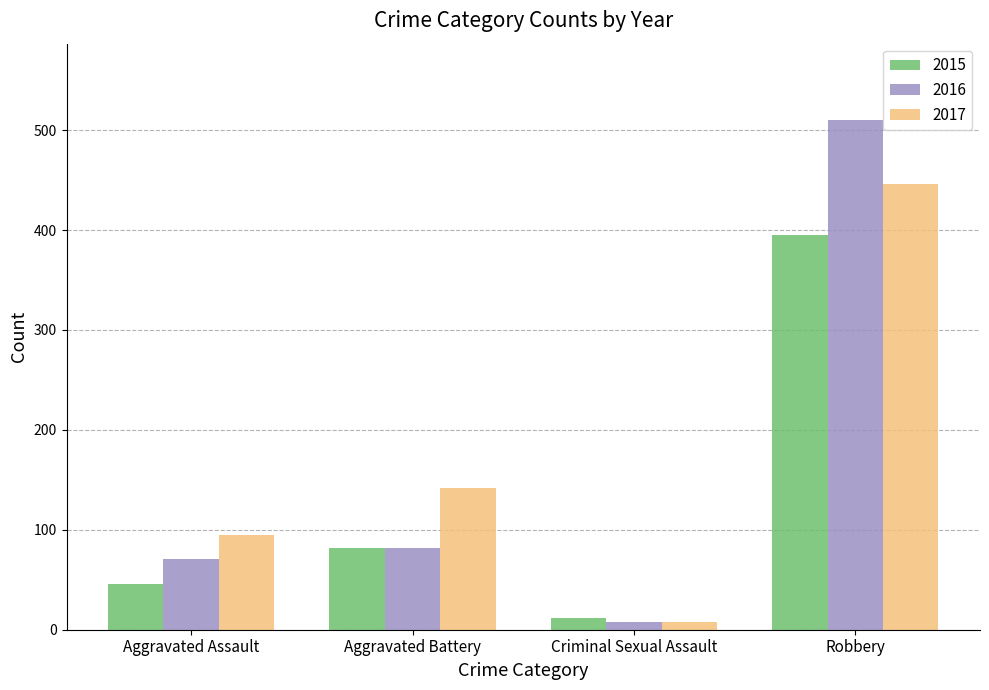

The 2015 series shows 395 at Robbery. True or false?

True